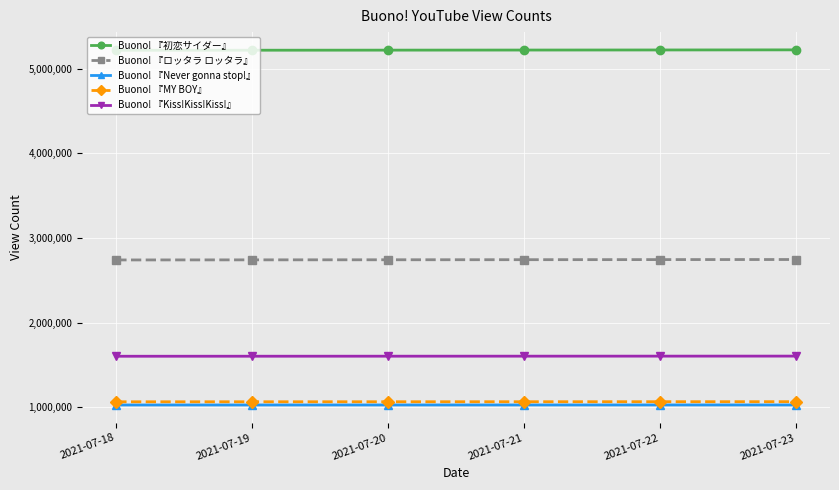

What is the minimum value for Buono! 『Kiss!Kiss!Kiss!』?

1603068